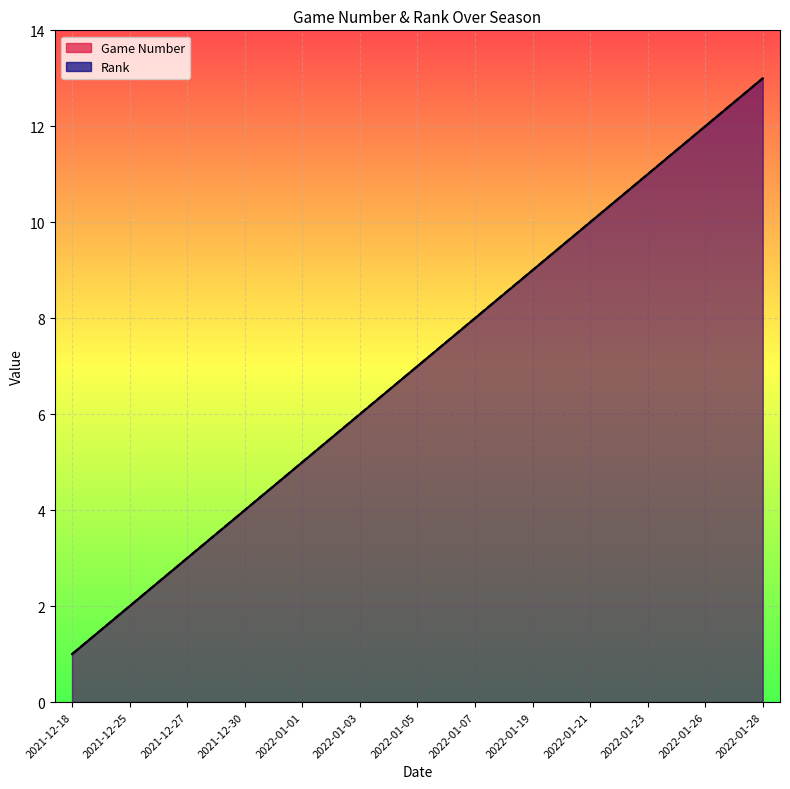

At which label is Rank closest to 7?

2022-01-05